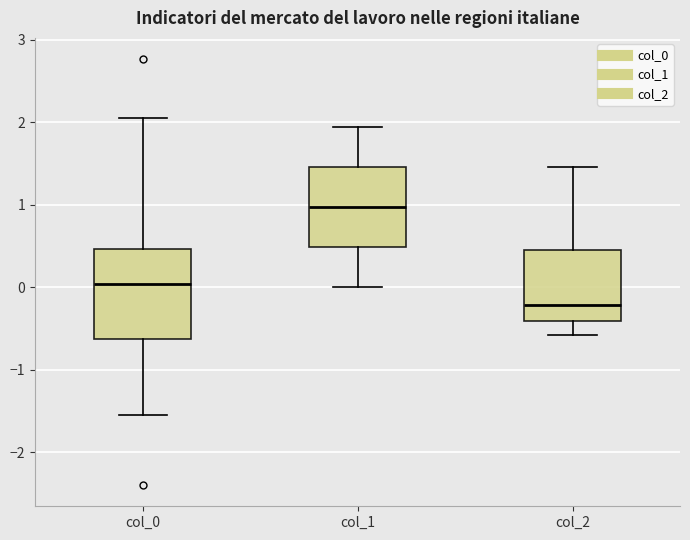

Where is the upper edge of the box for col_2 on the y-axis? The values are not printed on the chart, so give them approximately, as read against the axis.

0.4